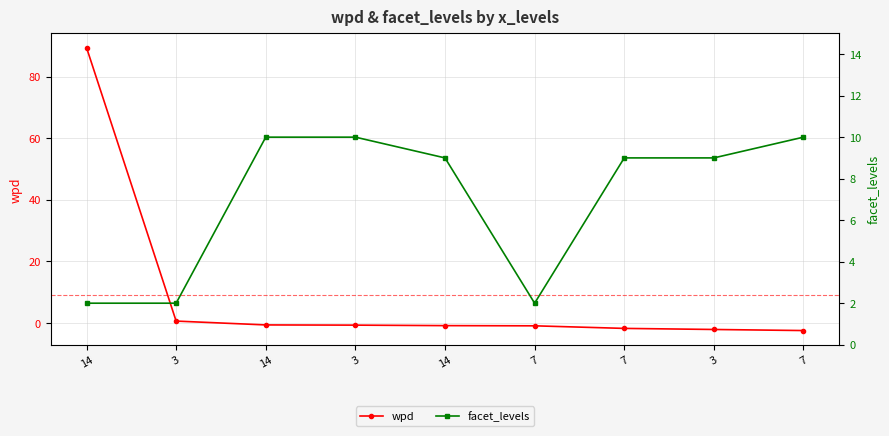

How many values in the facet_levels series exceed 9?

3